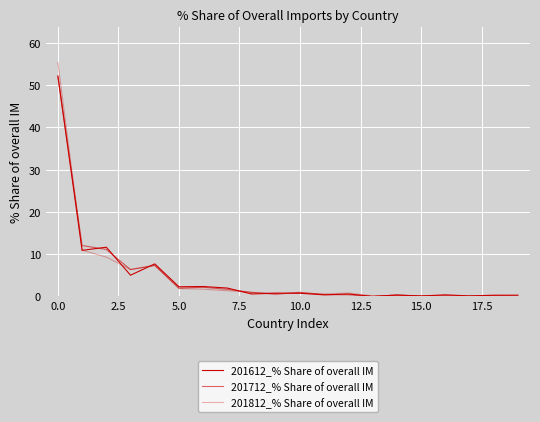

How many lines are shown in the chart?

3